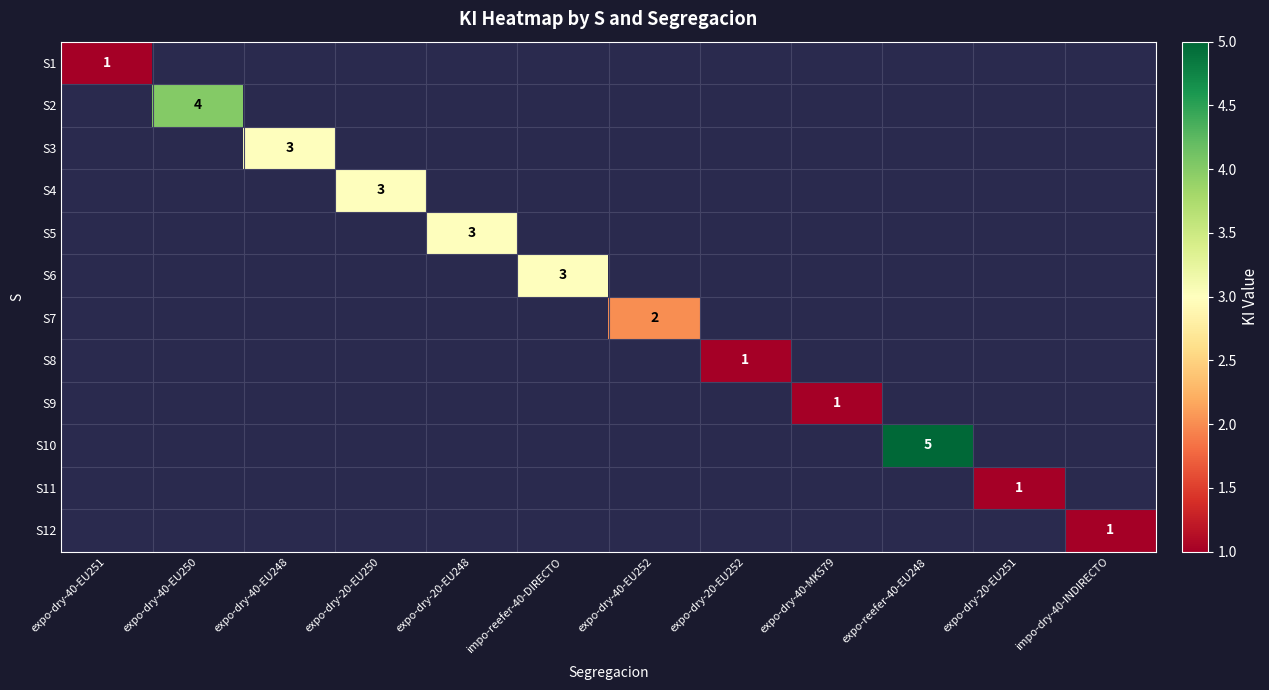

Count the number of data series in this chart.

12